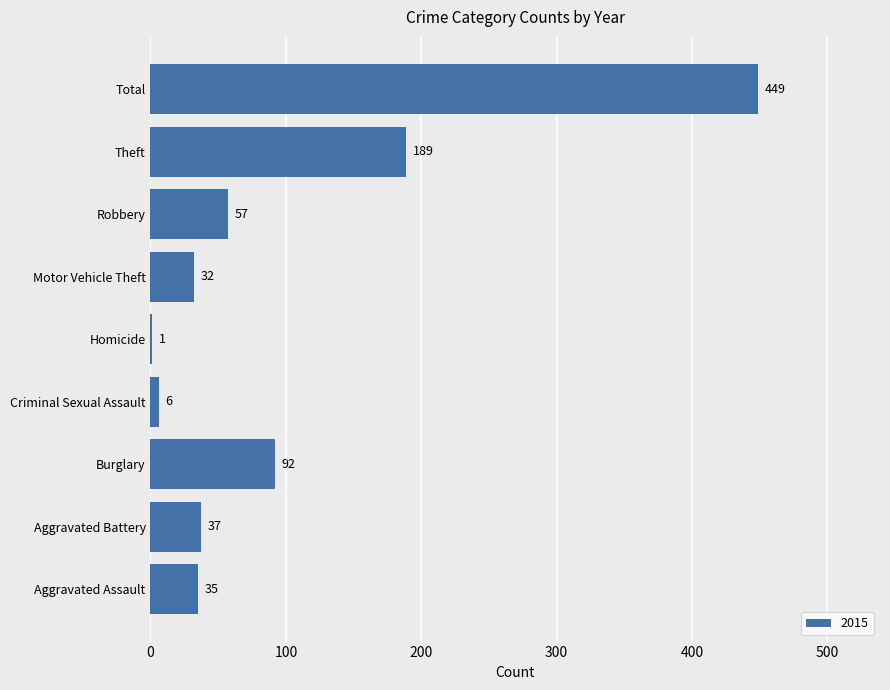

What is the sum of all values?

898